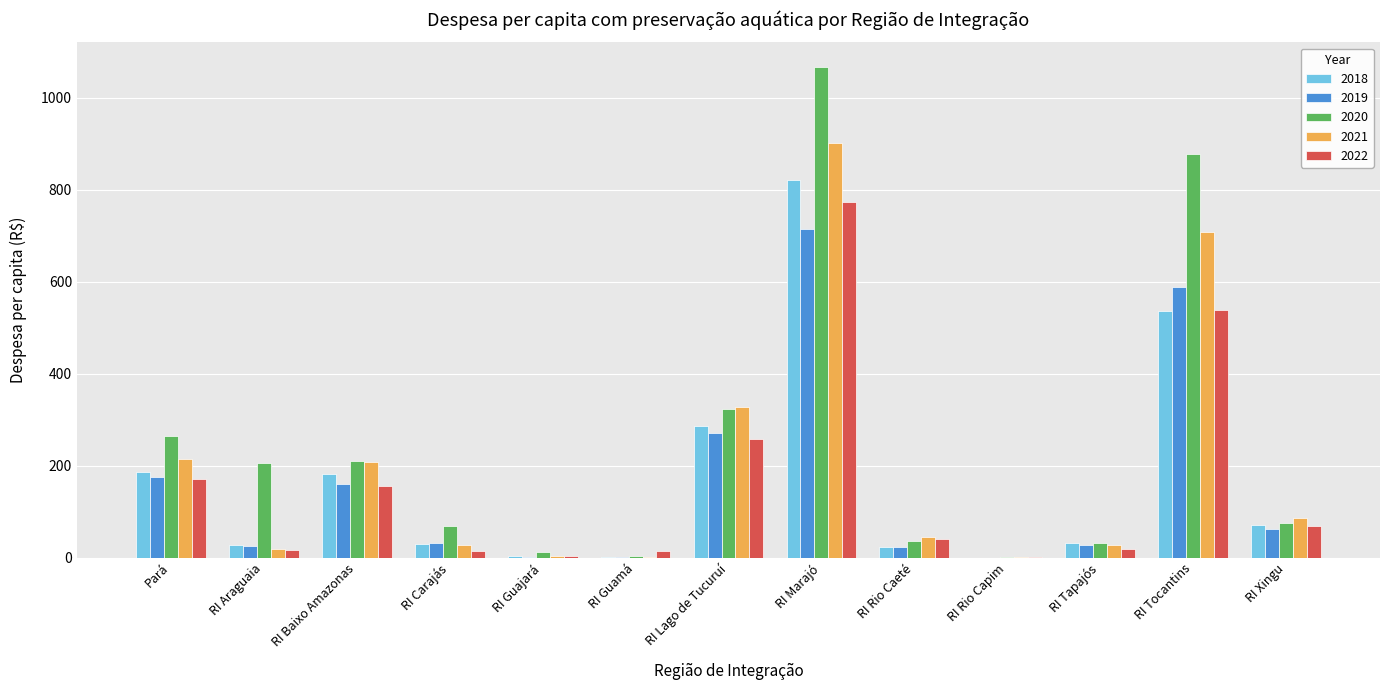

Which label corresponds to the largest value in the chart?

RI Marajó